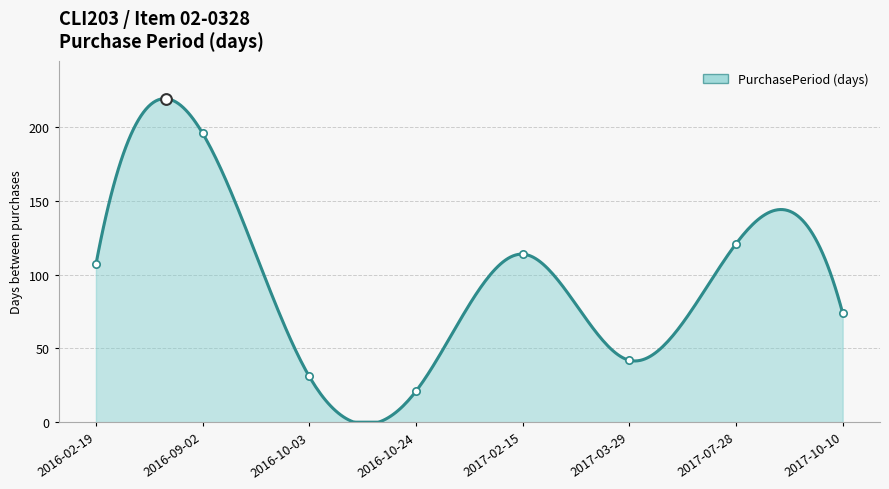

Between 2017-10-10 and 2016-10-24, which is larger?

2017-10-10